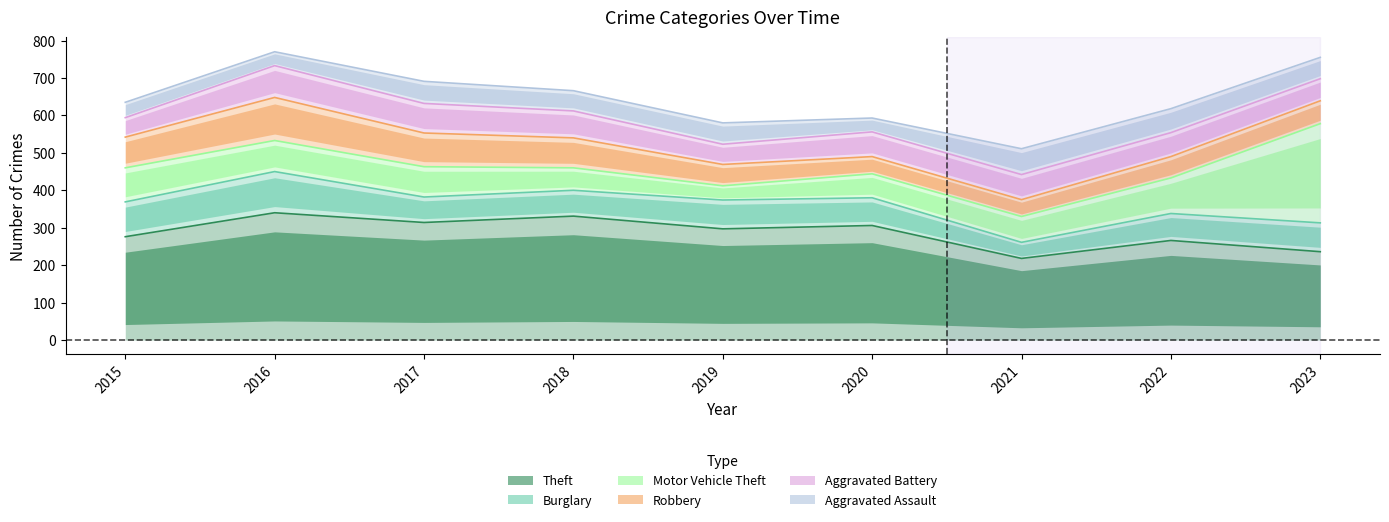

True or false: Aggravated Assault and Theft cross at least once.

False